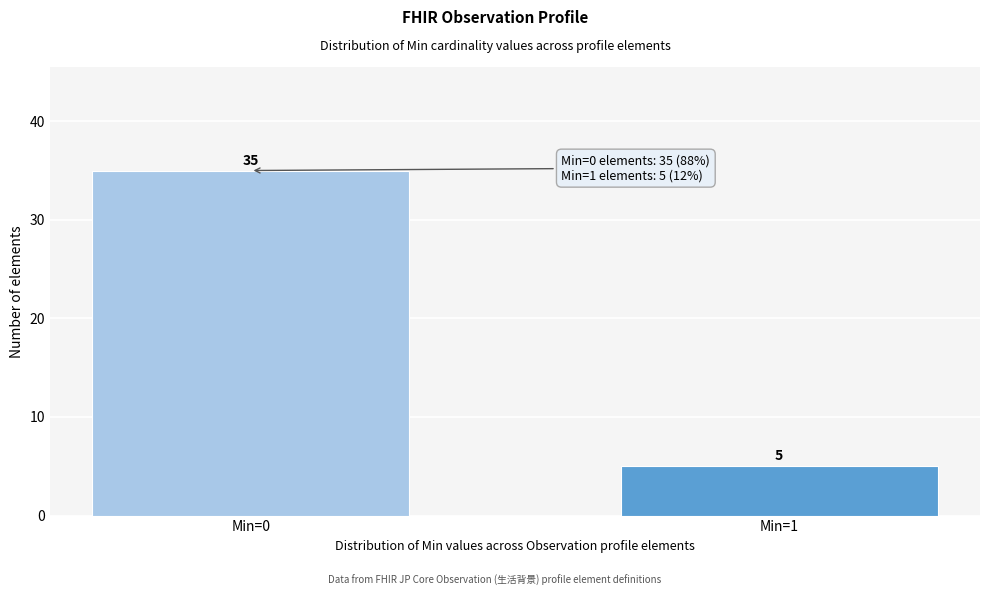

Reading left to right, list all the values displayed in this chart.

Min=0=35	Min=1=5